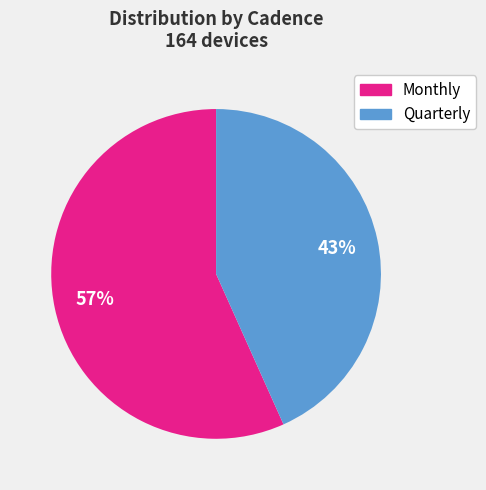

Count the number of slices in the pie.

2